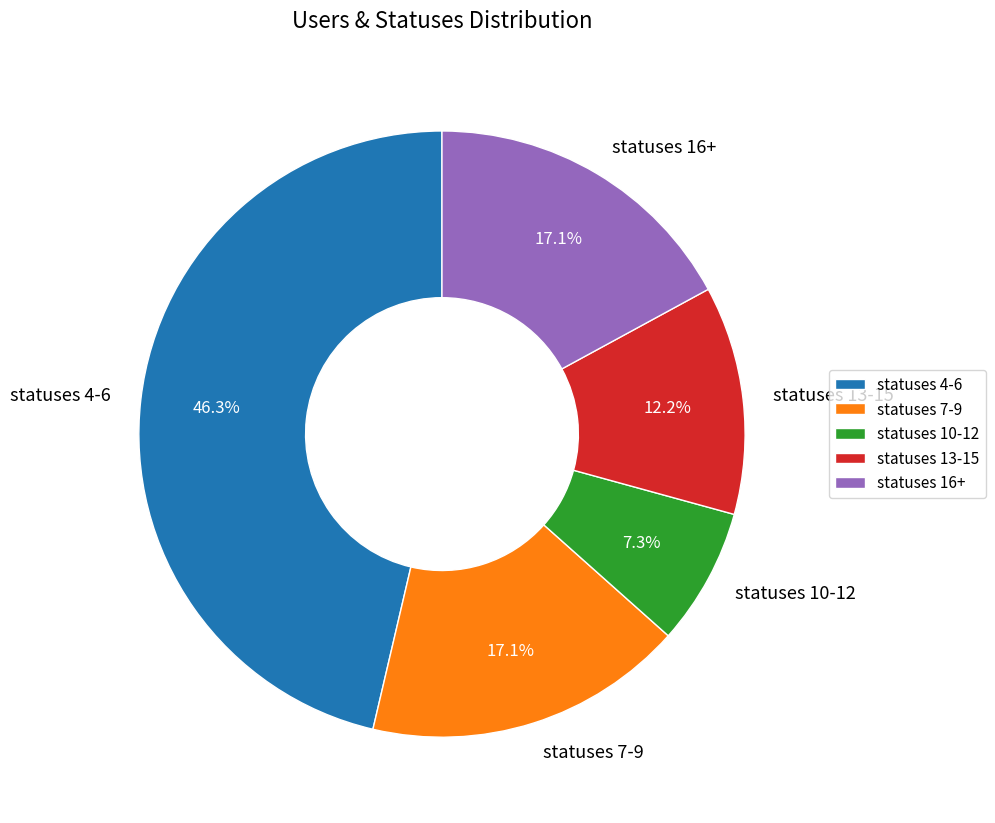

What is the smallest slice in the pie chart?

statuses 10-12